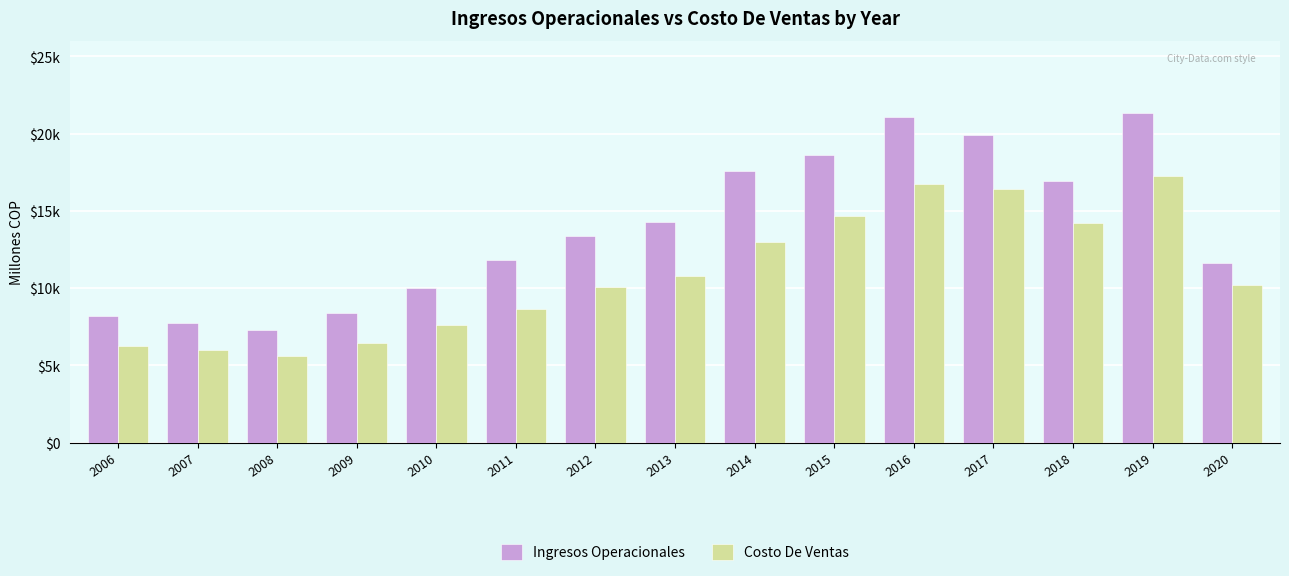

Which series has the largest total across all categories?

Ingresos Operacionales